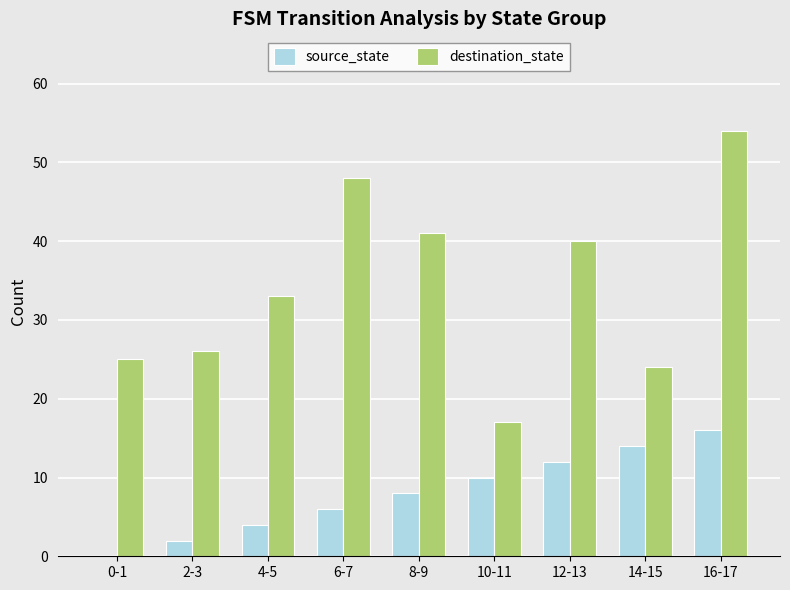

True or false: destination_state has a value of 21 at 6-7.

False